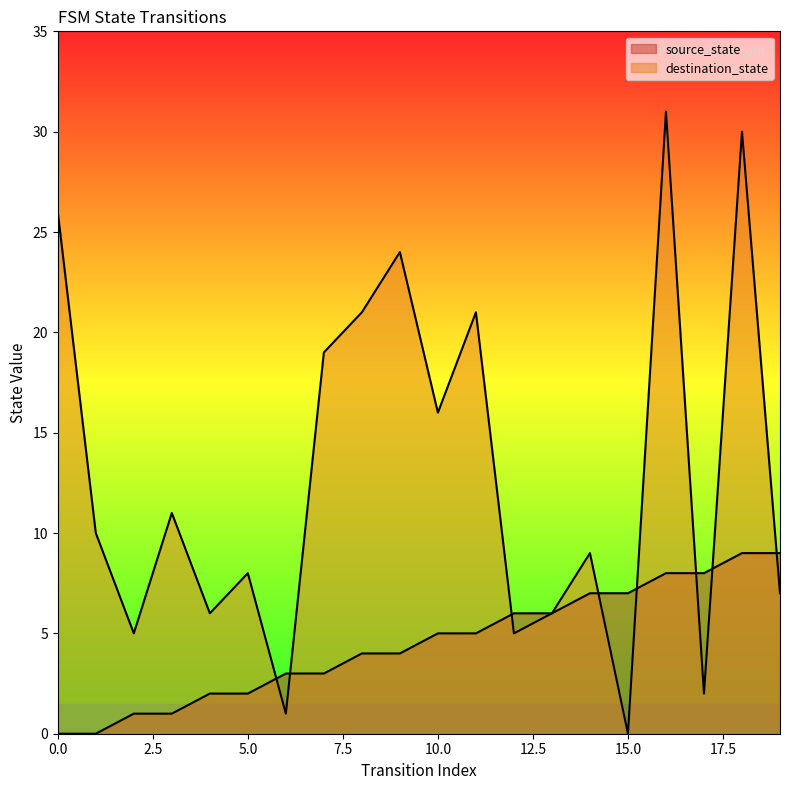

What is the sum of the destination_state values at 14 and 3?

20